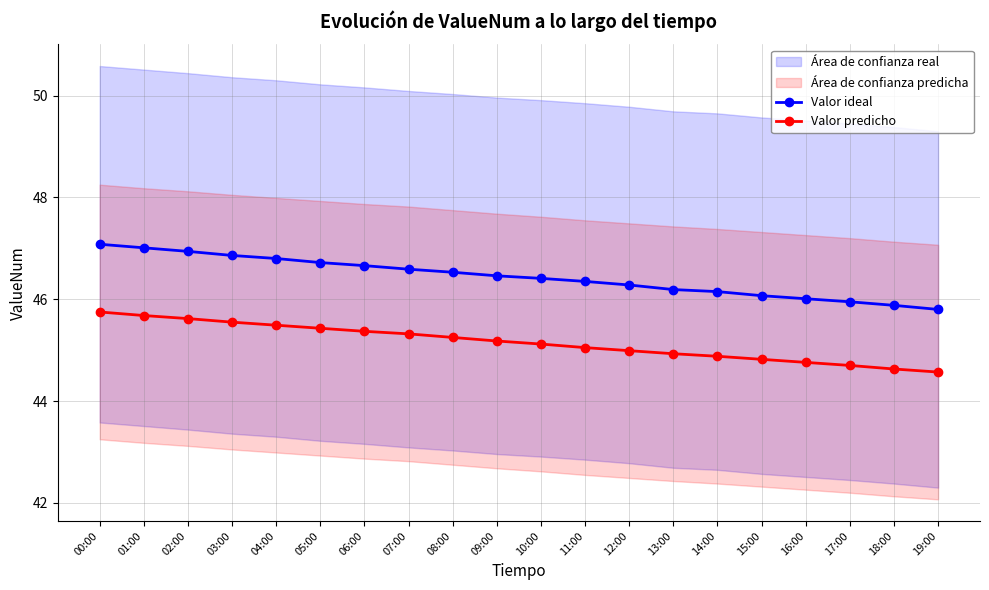

What is the value of the Valor ideal point at the 15th from the left?

46.1